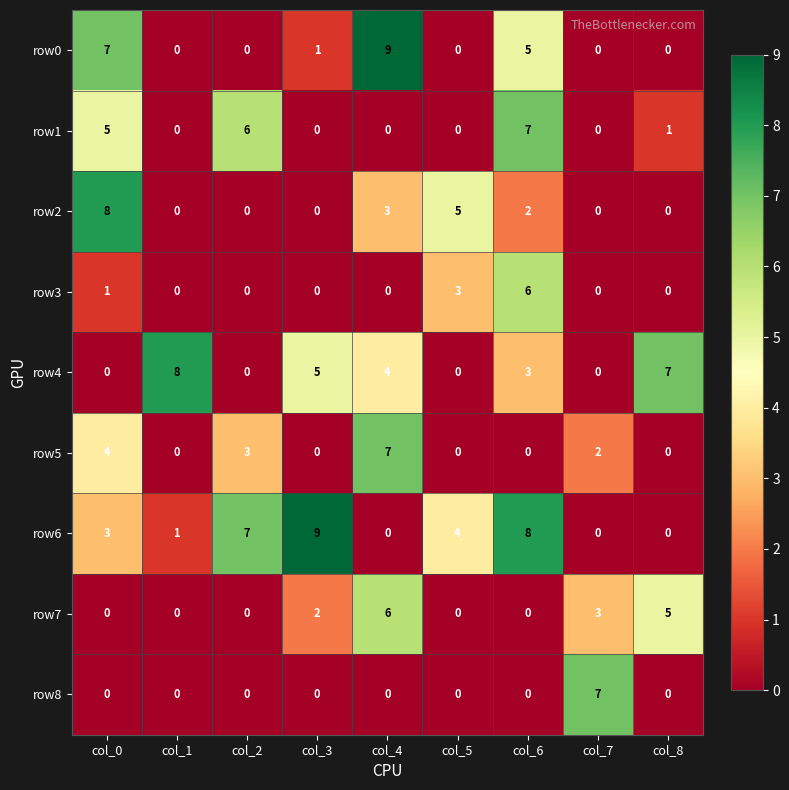

True or false: row4 has a value of 4 at col_4.

True